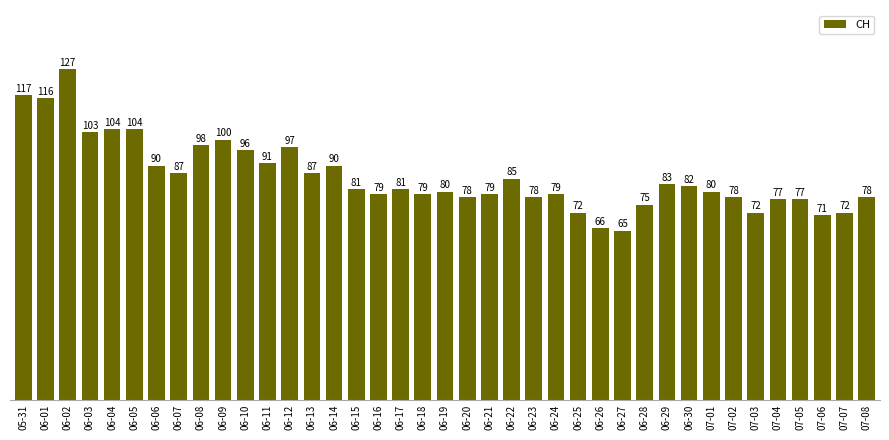

What is the minimum value shown in the chart?

65